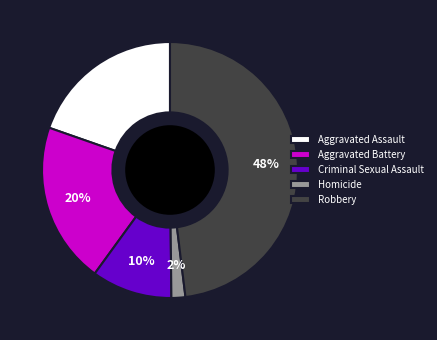

Is it true that Robbery is 48% of the pie?

True